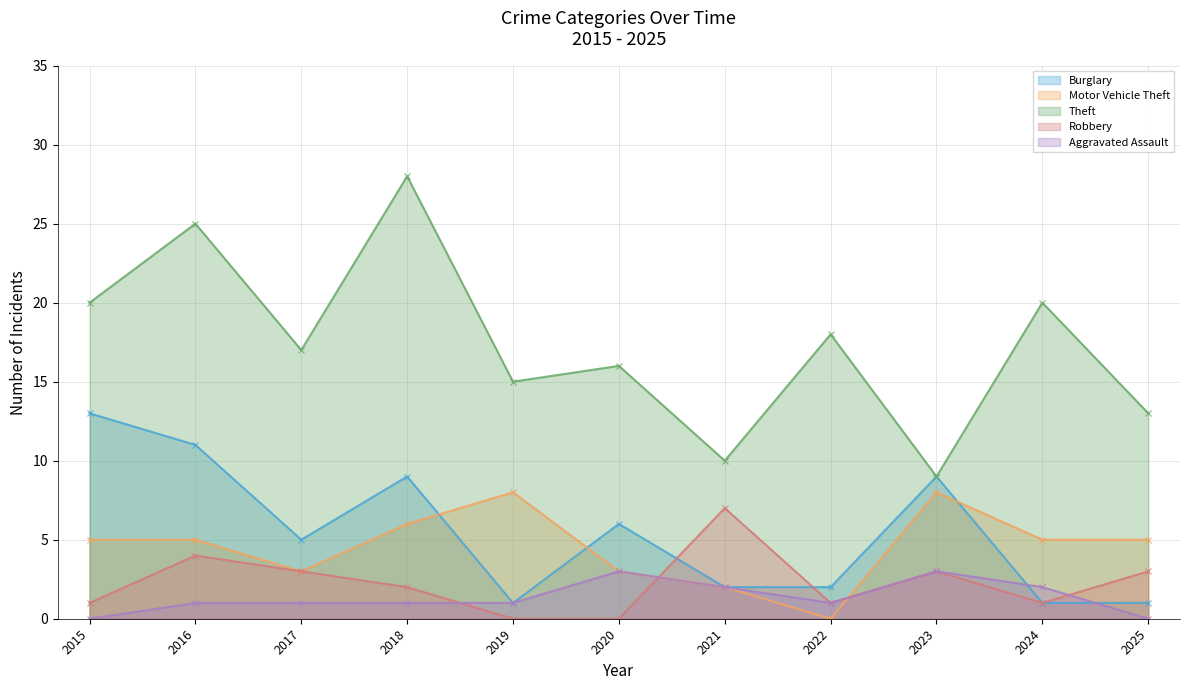

How many distinct data groups are displayed?

5